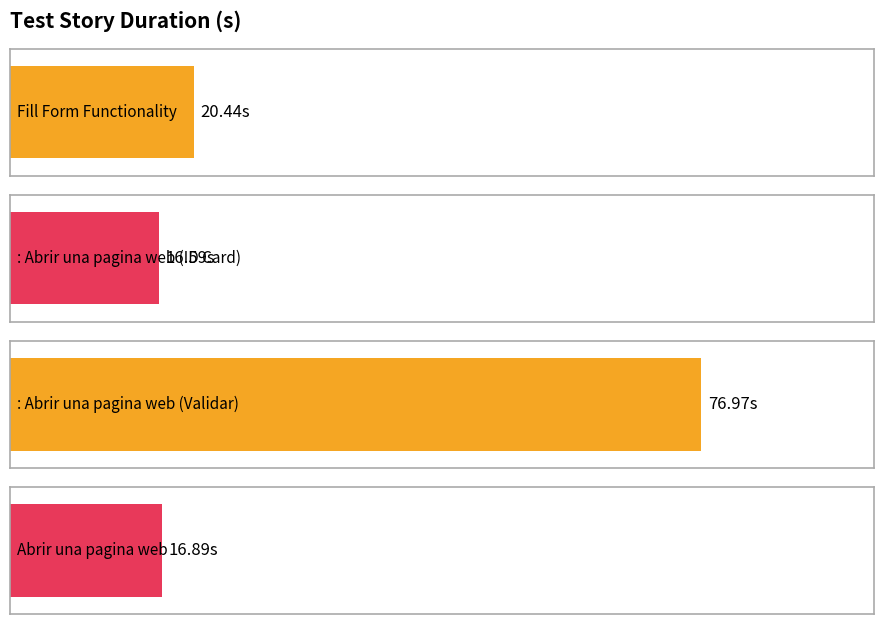

Rank the categories by value from lowest to highest.

: Abrir una pagina web (ID Card), Abrir una pagina web, Fill Form Functionality, : Abrir una pagina web (Validar)